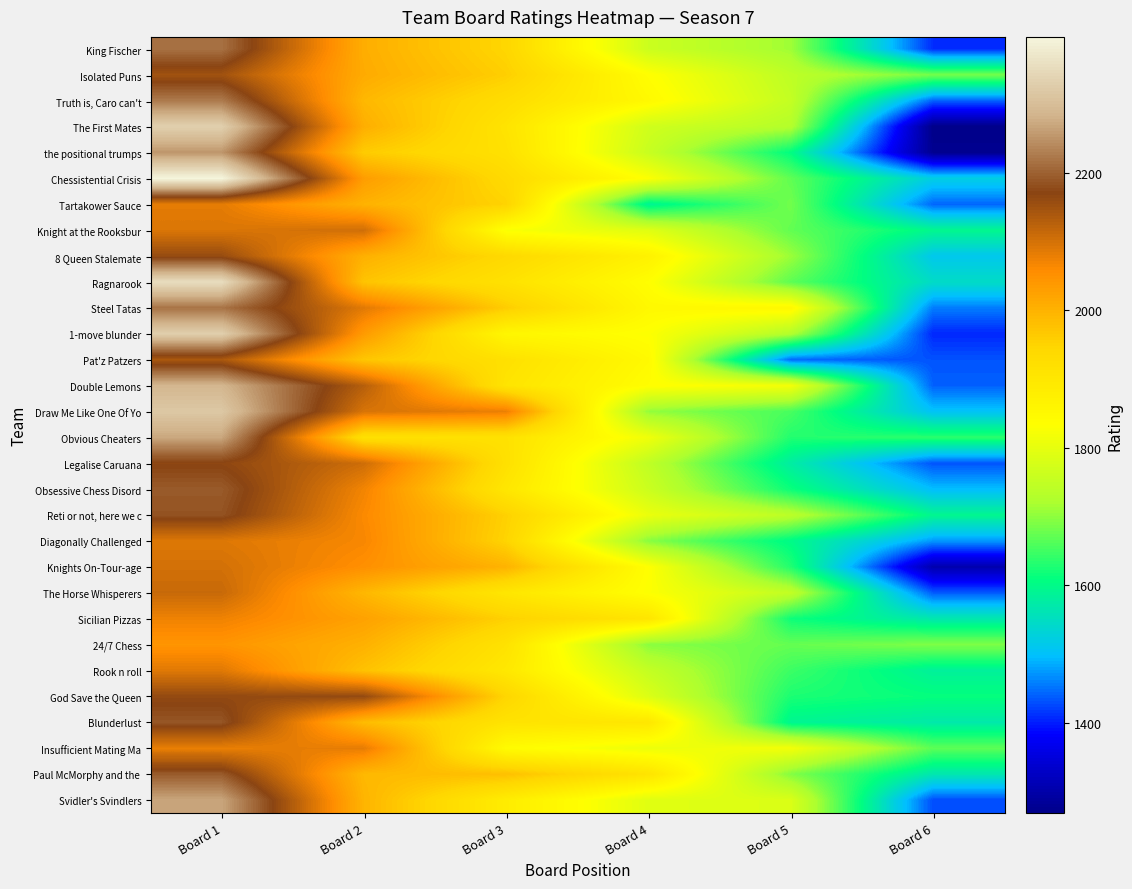

At which category is the sum across all series the highest?

Board 1